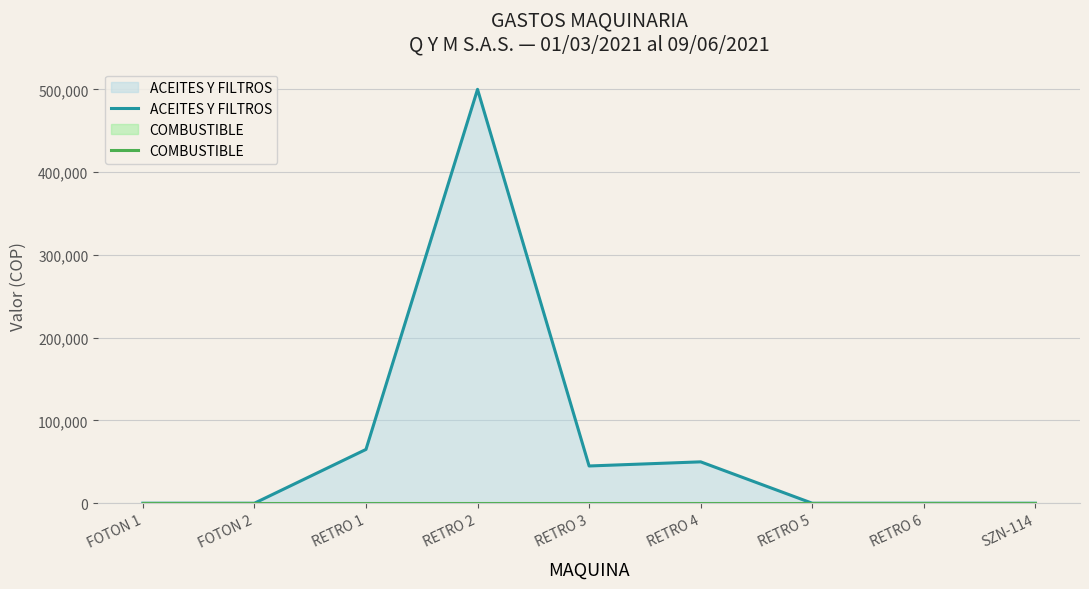

At RETRO 3, list the series in order from smallest to largest.

COMBUSTIBLE, ACEITES Y FILTROS